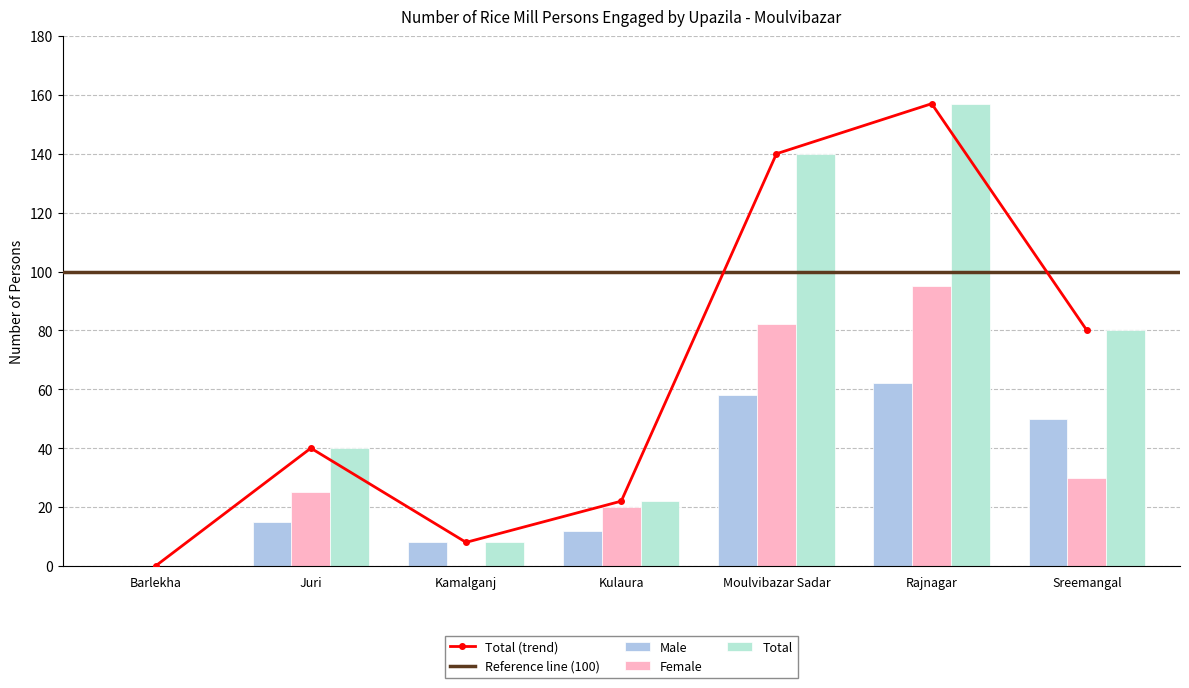

Where is Total nearest to the value 78?

Sreemangal